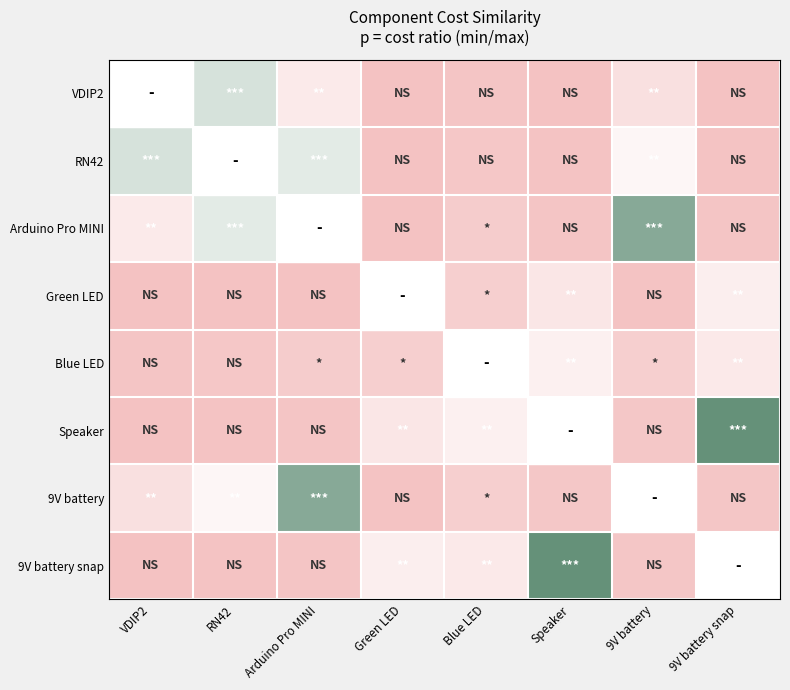

Between Speaker and RN42, which is larger?

RN42